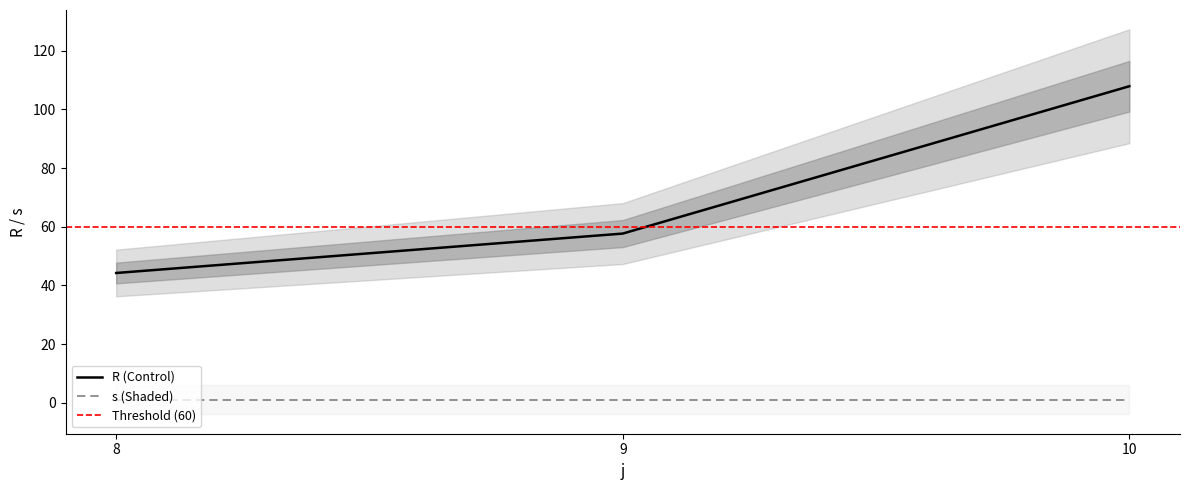

The value at 9 is 57.7. True or false?

True